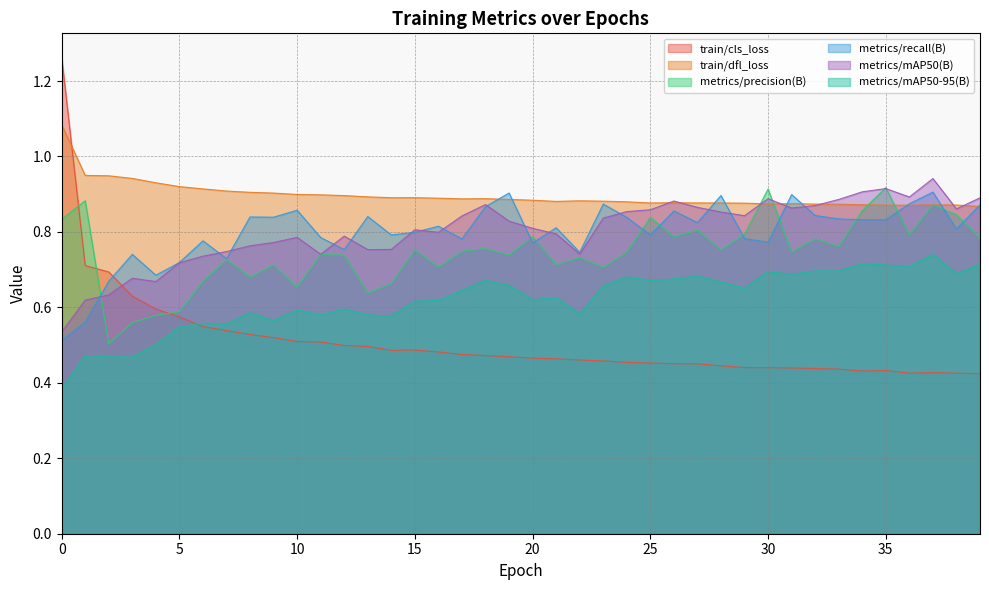

Reading left to right, extract all data points from this chart.

train/cls_loss: 1.3	0.7	0.7	0.6	0.6	0.6	0.5	0.5	0.5	0.5	0.5	0.5	0.5	0.5	0.5	0.5	0.5	0.5	0.5	0.5	0.5	0.5	0.5	0.5	0.5	0.5	0.5	0.5	0.4	0.4	0.4	0.4	0.4	0.4	0.4	0.4	0.4	0.4	0.4	0.4
train/dfl_loss: 1.1	0.9	0.9	0.9	0.9	0.9	0.9	0.9	0.9	0.9	0.9	0.9	0.9	0.9	0.9	0.9	0.9	0.9	0.9	0.9	0.9	0.9	0.9	0.9	0.9	0.9	0.9	0.9	0.9	0.9	0.9	0.9	0.9	0.9	0.9	0.9	0.9	0.9	0.9	0.9
metrics/precision(B): 0.8	0.9	0.5	0.6	0.6	0.6	0.7	0.7	0.7	0.7	0.7	0.7	0.7	0.6	0.7	0.8	0.7	0.7	0.8	0.7	0.8	0.7	0.7	0.7	0.7	0.8	0.8	0.8	0.8	0.8	0.9	0.7	0.8	0.8	0.9	0.9	0.8	0.9	0.8	0.8
metrics/recall(B): 0.5	0.6	0.7	0.7	0.7	0.7	0.8	0.7	0.8	0.8	0.9	0.8	0.8	0.8	0.8	0.8	0.8	0.8	0.9	0.9	0.8	0.8	0.7	0.9	0.8	0.8	0.9	0.8	0.9	0.8	0.8	0.9	0.8	0.8	0.8	0.8	0.9	0.9	0.8	0.9
metrics/mAP50(B): 0.5	0.6	0.6	0.7	0.7	0.7	0.7	0.7	0.8	0.8	0.8	0.7	0.8	0.8	0.8	0.8	0.8	0.8	0.9	0.8	0.8	0.8	0.7	0.8	0.9	0.9	0.9	0.9	0.9	0.8	0.9	0.9	0.9	0.9	0.9	0.9	0.9	0.9	0.9	0.9
metrics/mAP50-95(B): 0.4	0.5	0.5	0.5	0.5	0.5	0.6	0.6	0.6	0.6	0.6	0.6	0.6	0.6	0.6	0.6	0.6	0.6	0.7	0.7	0.6	0.6	0.6	0.7	0.7	0.7	0.7	0.7	0.7	0.7	0.7	0.7	0.7	0.7	0.7	0.7	0.7	0.7	0.7	0.7